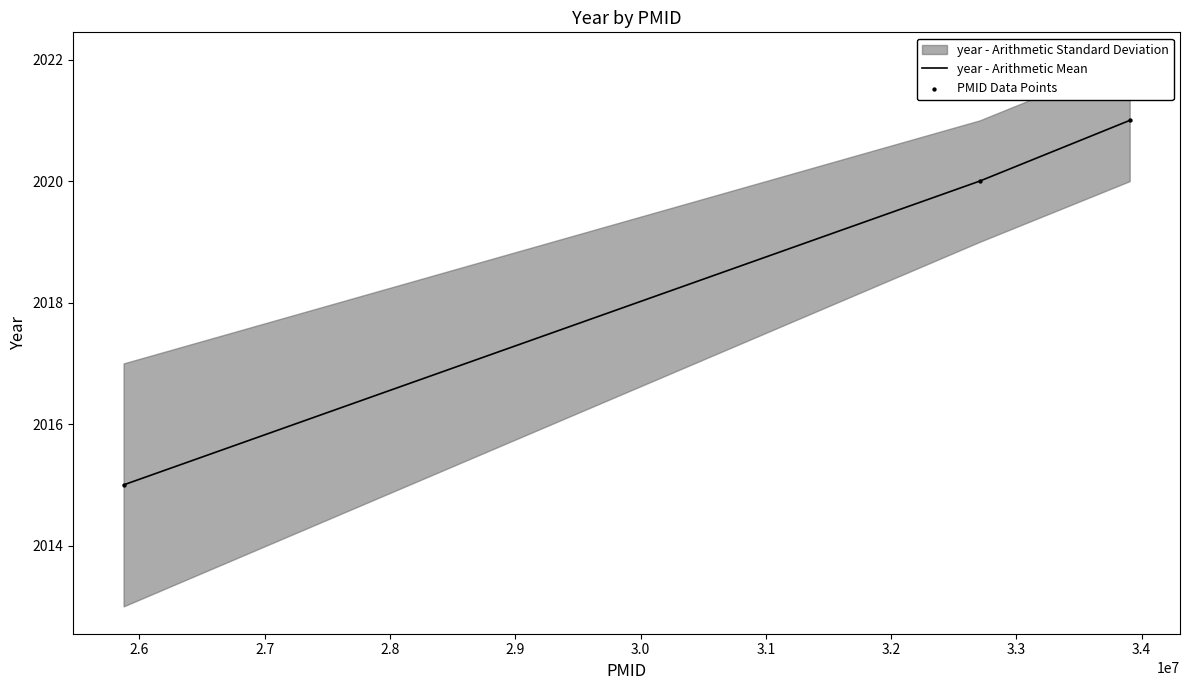

What is the maximum value for year - Arithmetic Mean?

2021